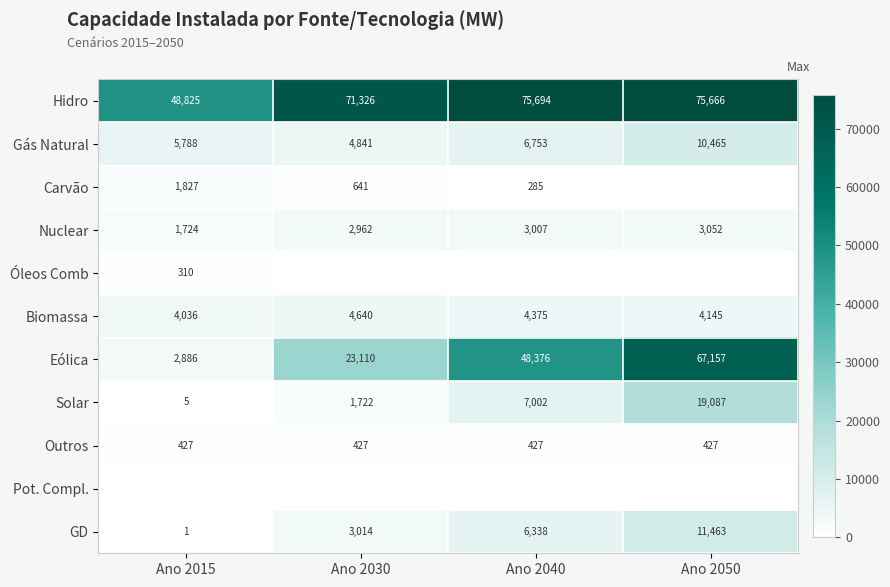

What is the spread (max minus min) of values at Ano 2030?

71326